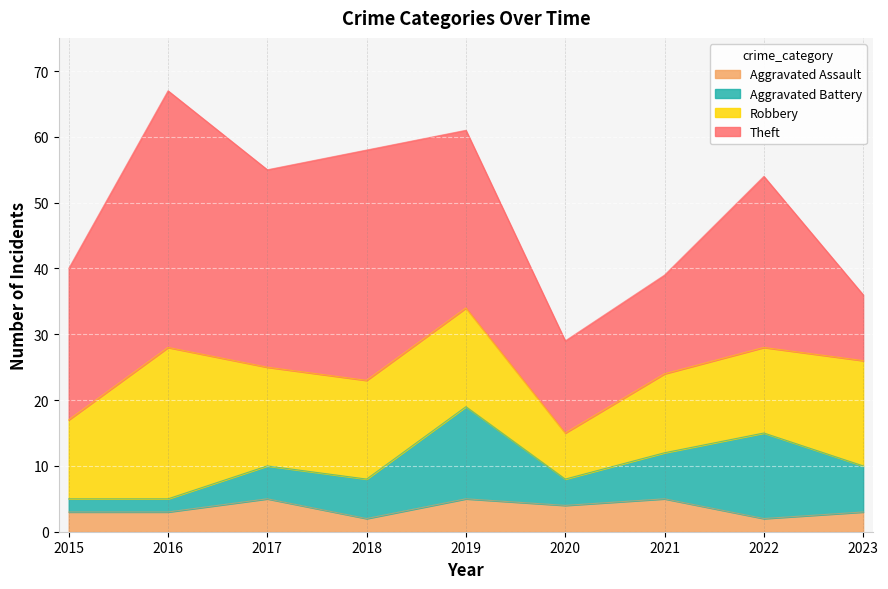

What are all the series names shown in the legend?

Aggravated Assault, Aggravated Battery, Robbery, Theft